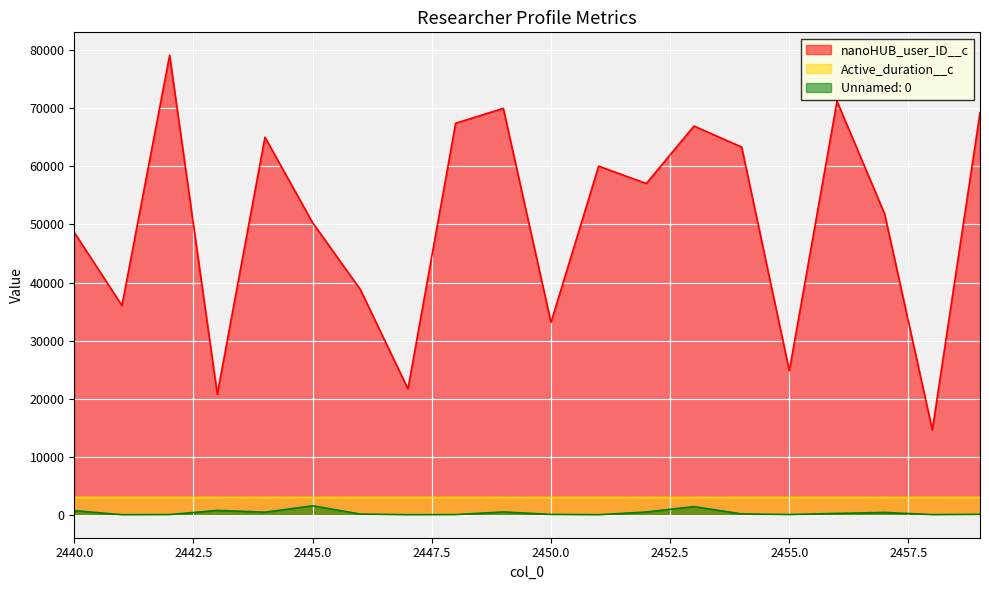

What is the difference between the Unnamed: 0 values at 2440 and 2452?

235